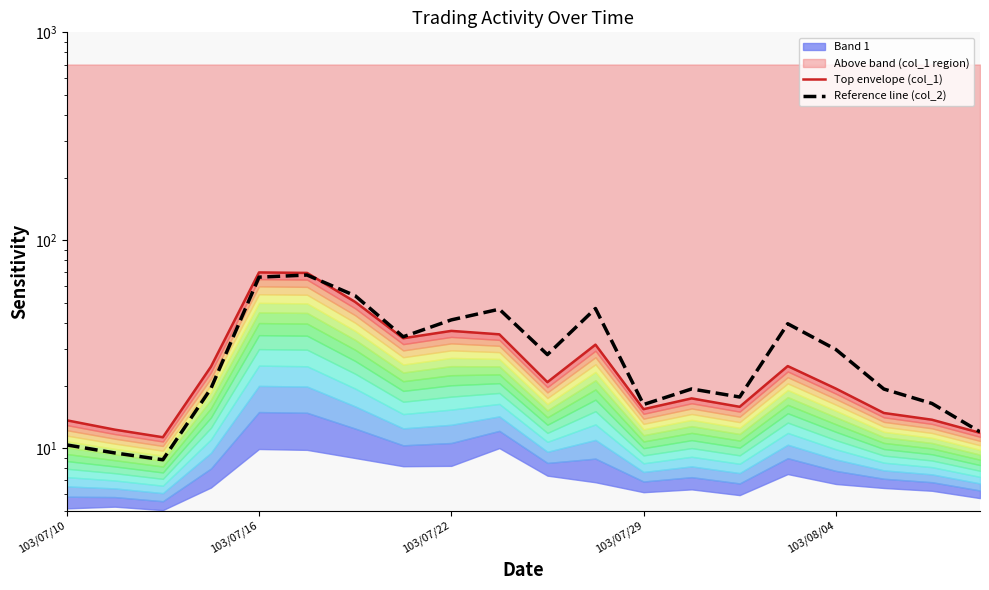

At which category does Reference line (col_2) reach its first local peak?

5